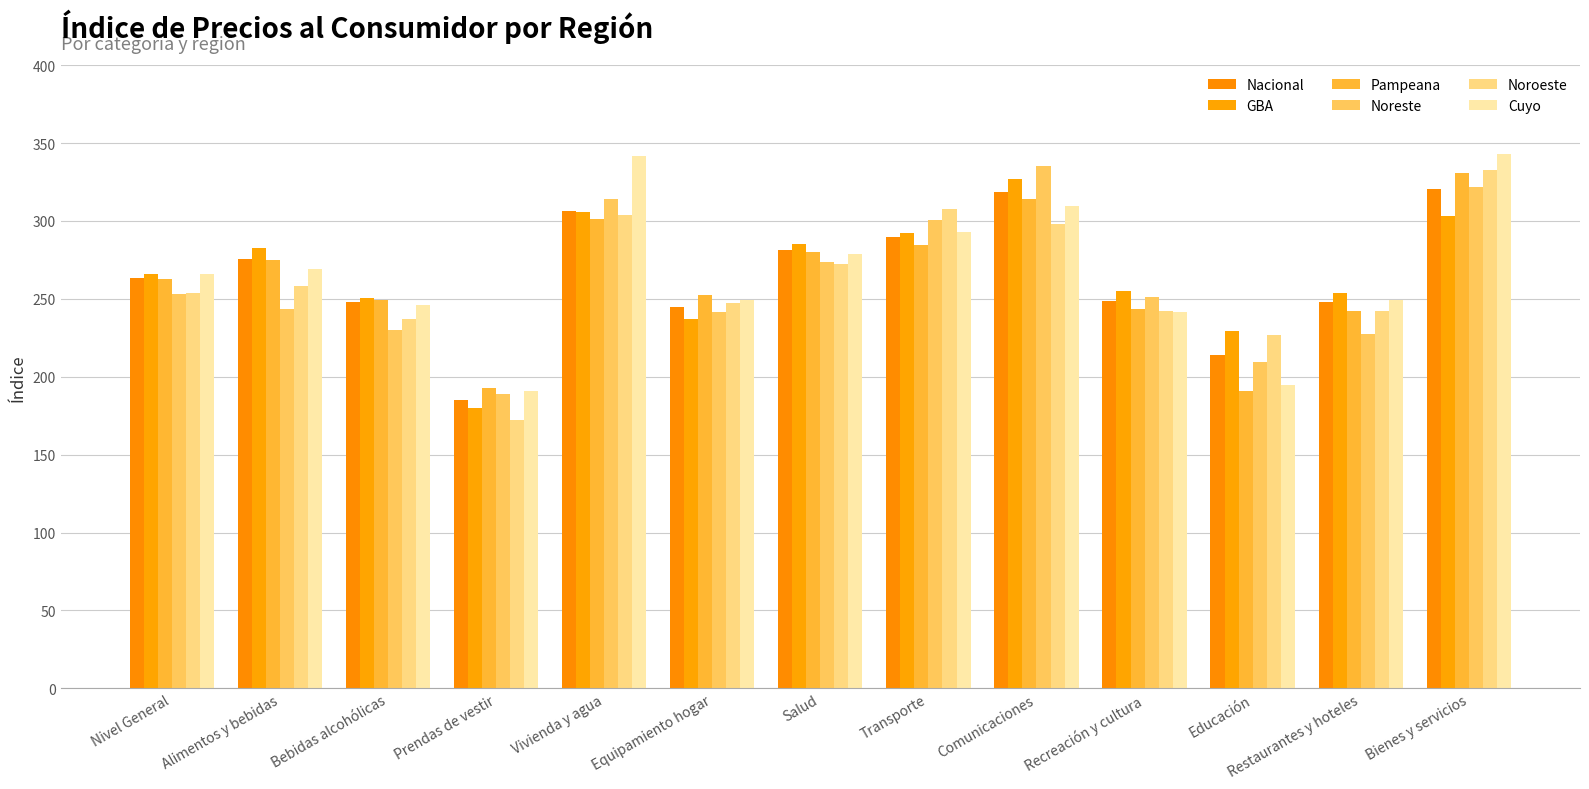

What is the sum of all Pampeana values?

3419.8